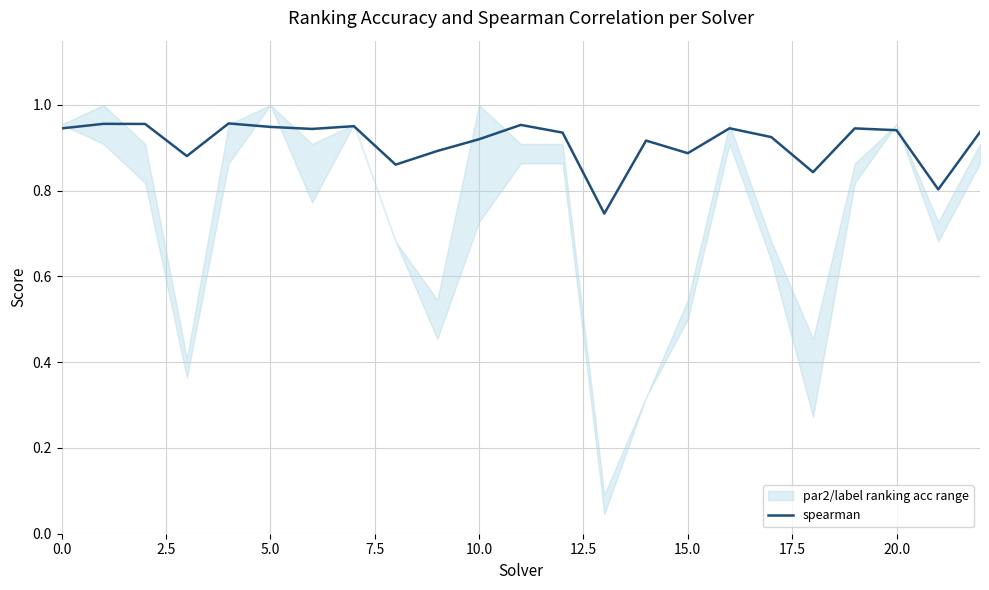

What is the value of the 10th point from the left?

0.9